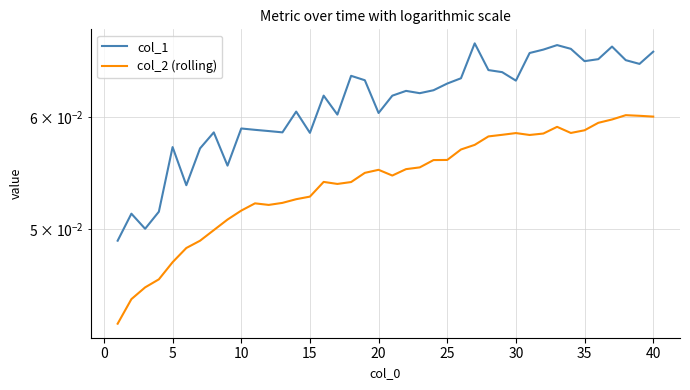

The col_2 (rolling) series shows 0.0 at 11. True or false?

False